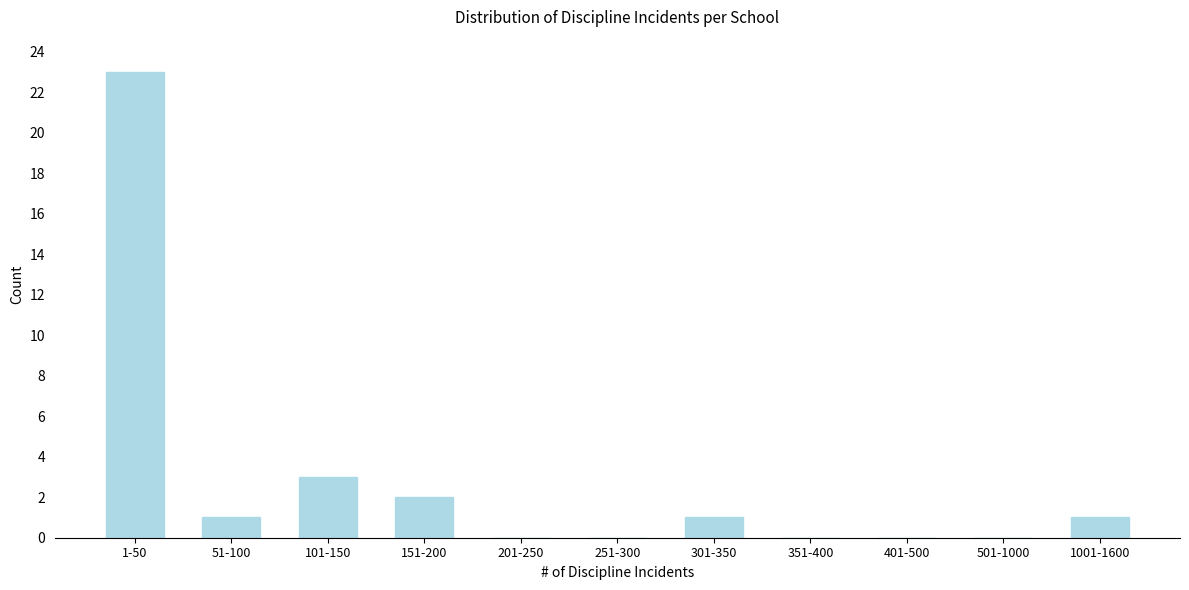

Reading left to right, extract all data points from this chart.

1-50=23	51-100=1	101-150=3	151-200=2	201-250=0	251-300=0	301-350=1	351-400=0	401-500=0	501-1000=0	1001-1600=1